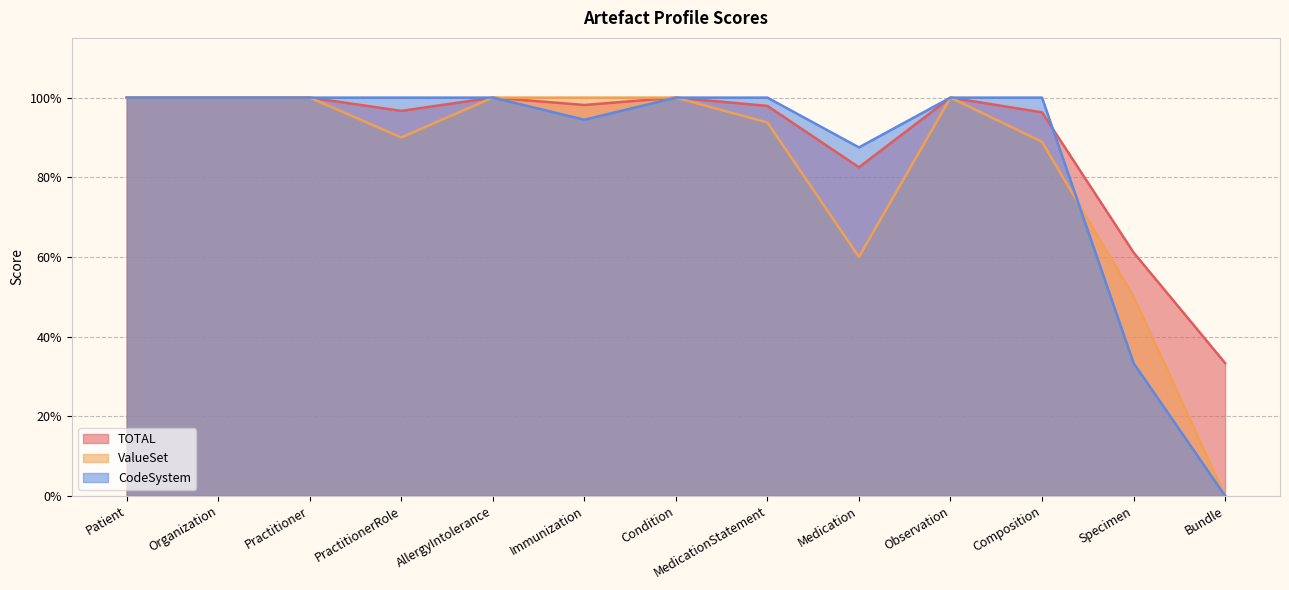

At which category is the sum across all series the highest?

Patient